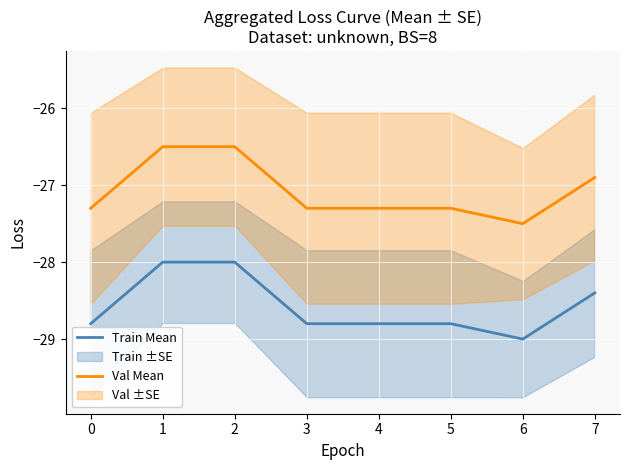

What is the highest value of the Train Mean series?

-28.0